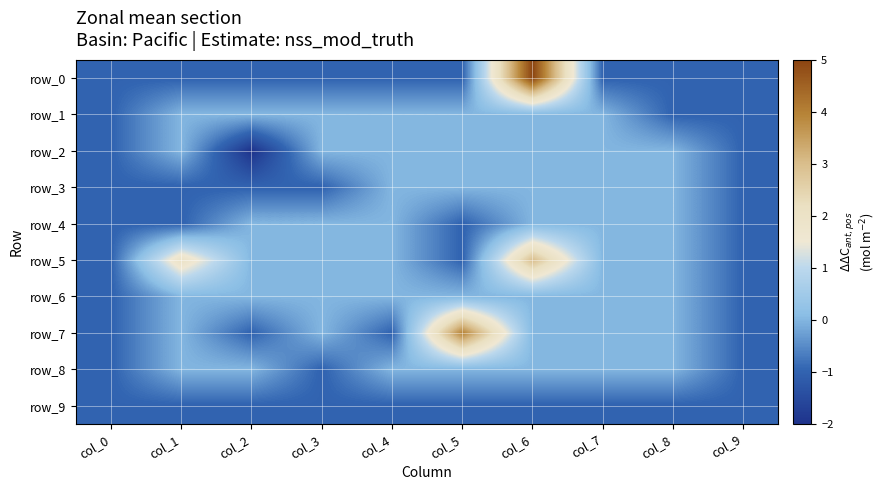

Which series changed the most between col_3 and col_6?

row_0